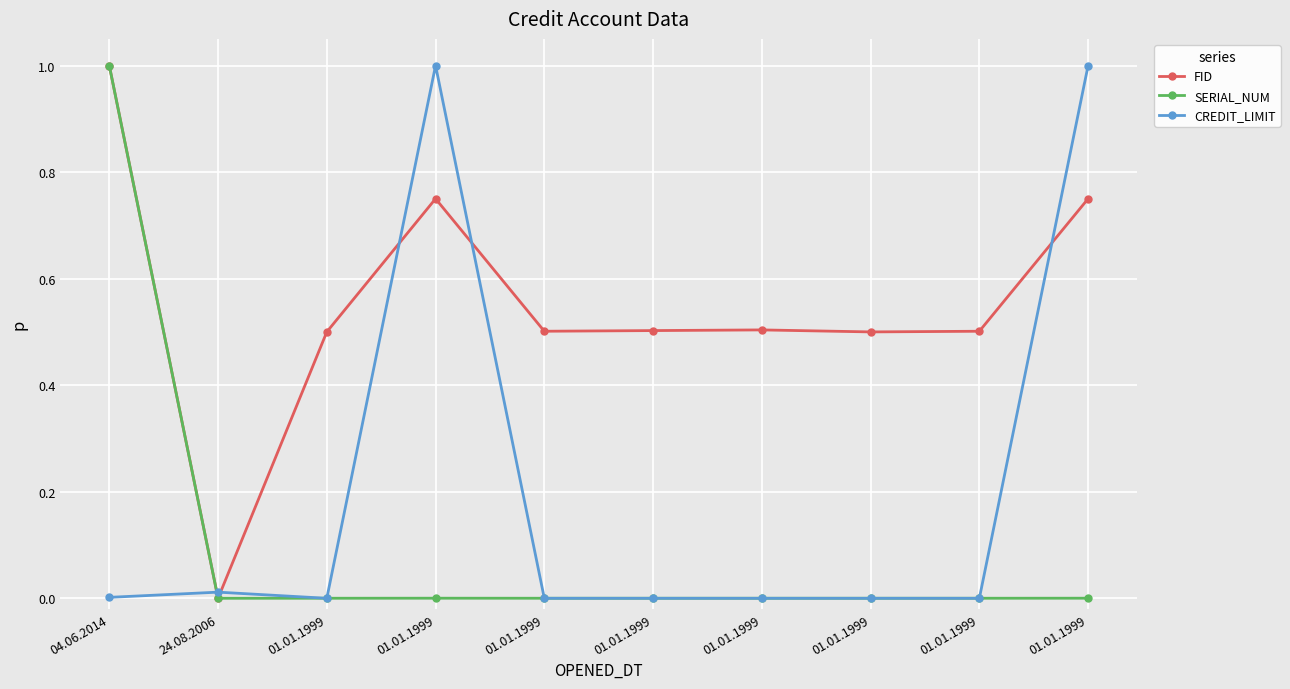

How many lines are shown in the chart?

3